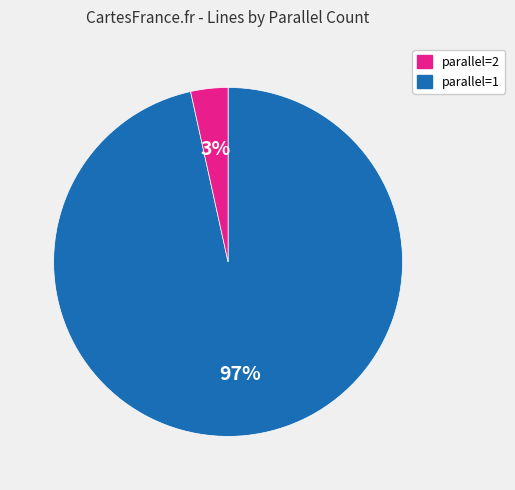

How many slices are in this pie chart?

2